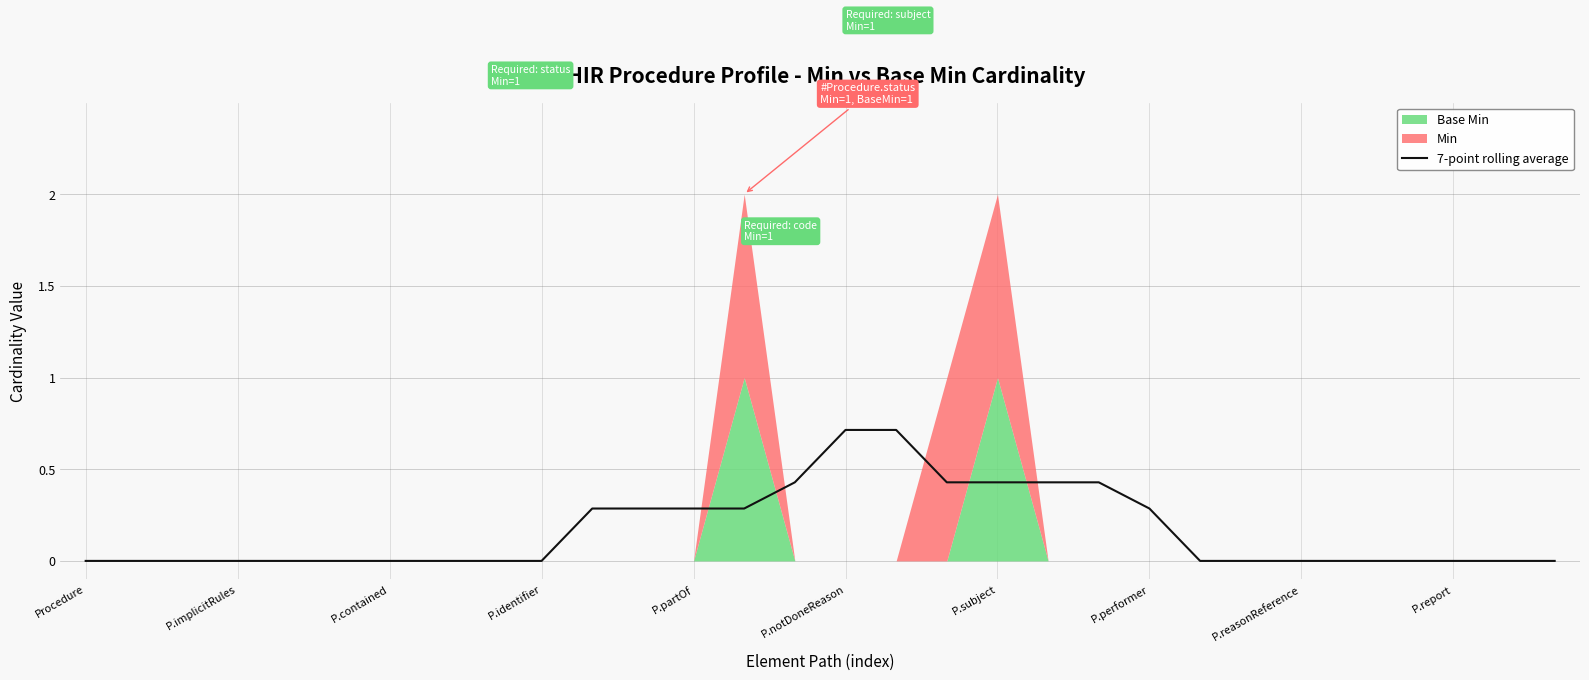

How many values are between 0 and 1?

30